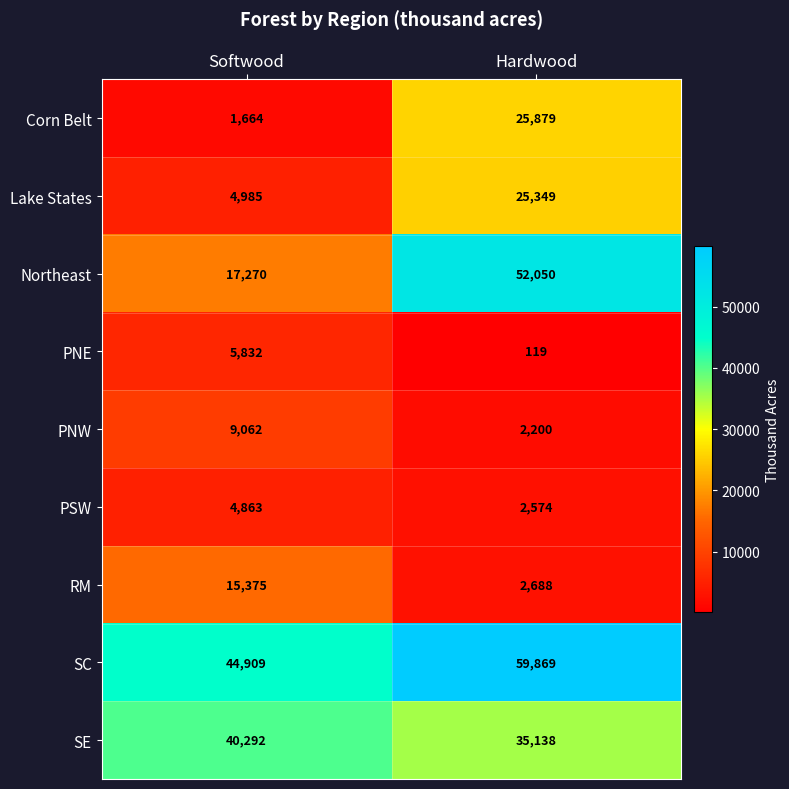

What is the spread (max minus min) of values at Hardwood?

59750